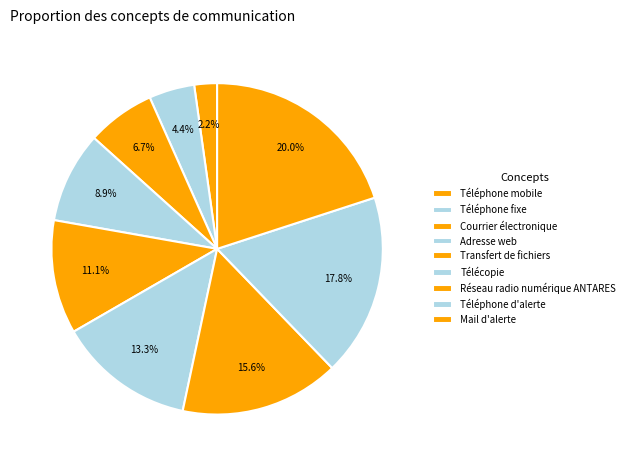

Which has a higher value, Téléphone mobile or Téléphone d'alerte?

Téléphone d'alerte